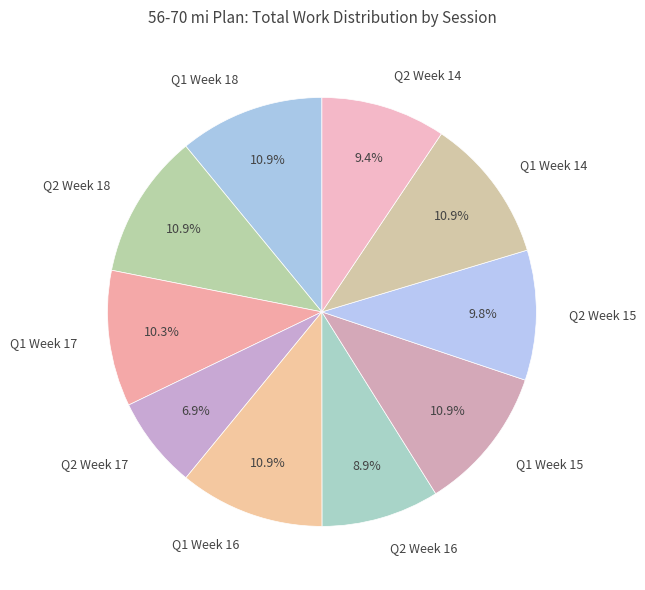

Is there a majority slice in this chart?

No